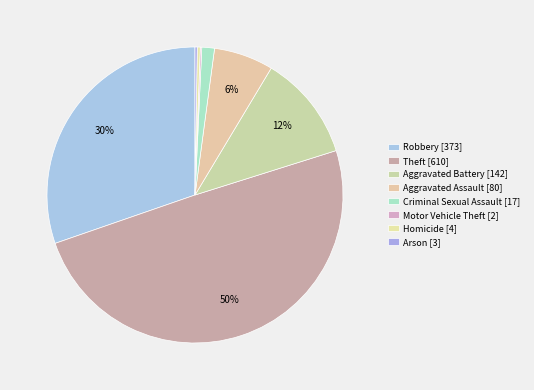

Is it true that Aggravated Battery is 12% of the pie?

True